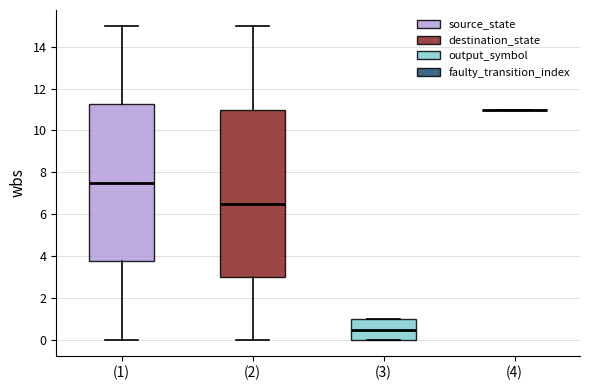

Reading left to right, read every box against the y-axis: the position of its median line, the range the box covers, and the ends of its whiskers. The values are not printed on the chart, so give them approximately, as read against the axis.

(1): median 7.6, box 3.8 to 11.2, whiskers 0.0 to 15.0
(2): median 6.6, box 3.0 to 11.0, whiskers 0.0 to 15.0
(3): median 0.6, box 0.0 to 1.0, whiskers 0.0 to 1.0
(4): box collapsed to a line at 11.0, whiskers 11.0 to 11.0